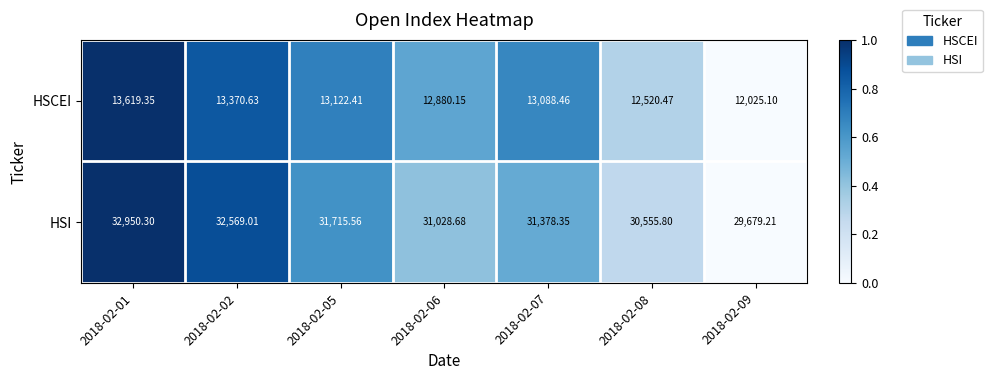

What is the total value across all series at 2018-02-05?

44838.0